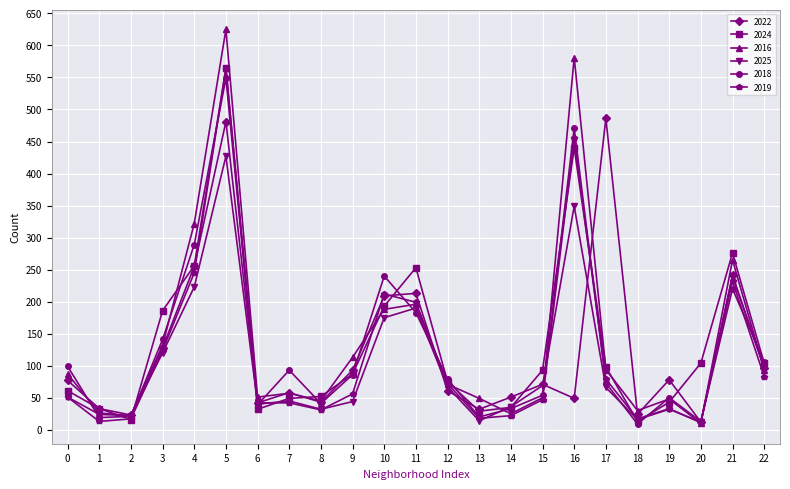

What are all the series names shown in the legend?

2022, 2024, 2016, 2025, 2018, 2019